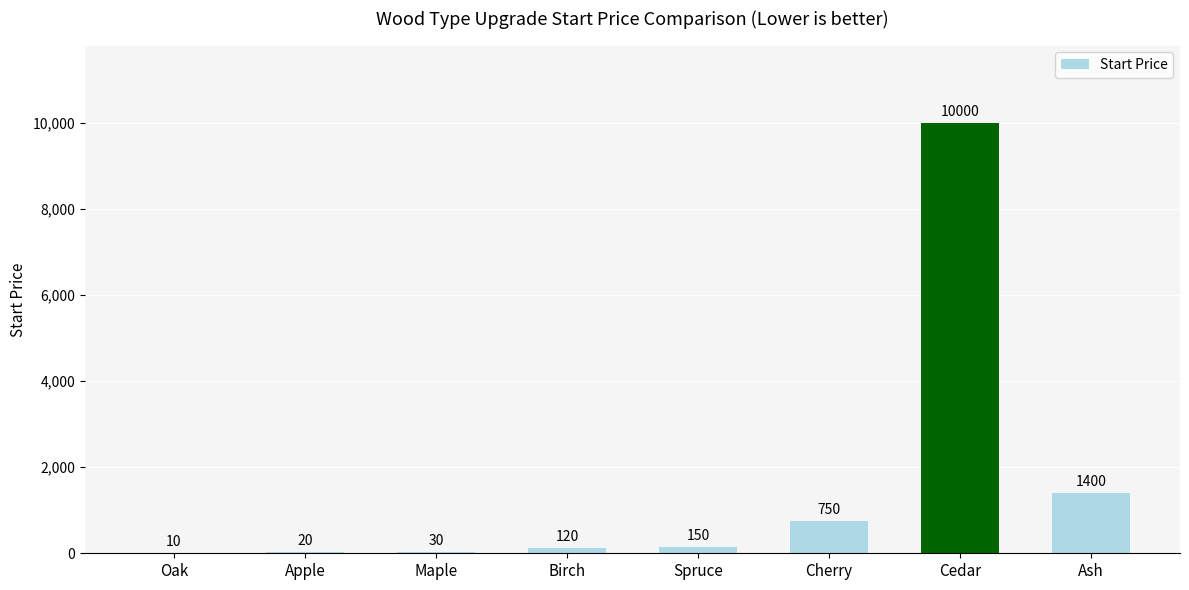

Reading left to right, transcribe all the data shown in this chart.

10	20	30	120	150	750	10000	1400